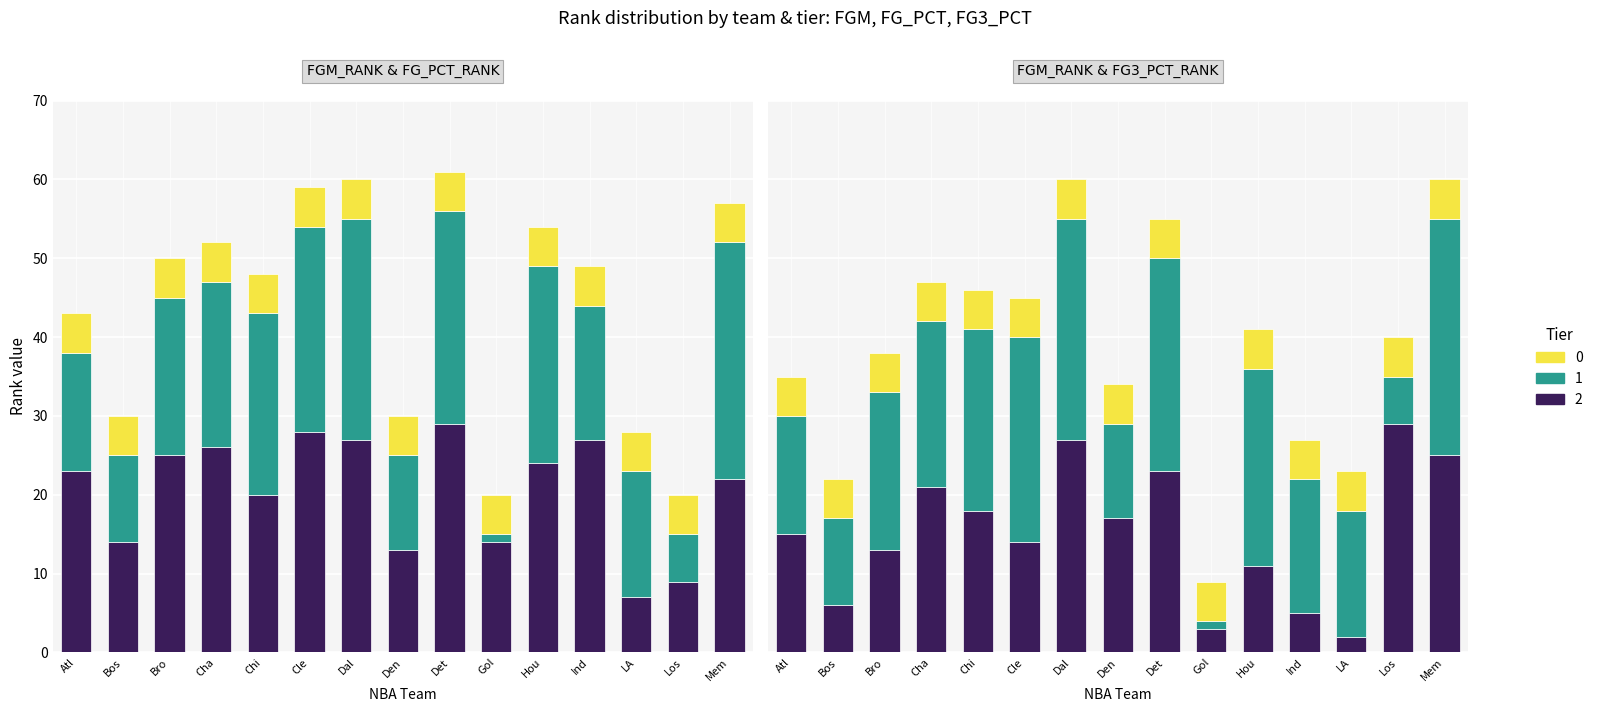

What is the average value of the FG3_PCT_RANK series?

15